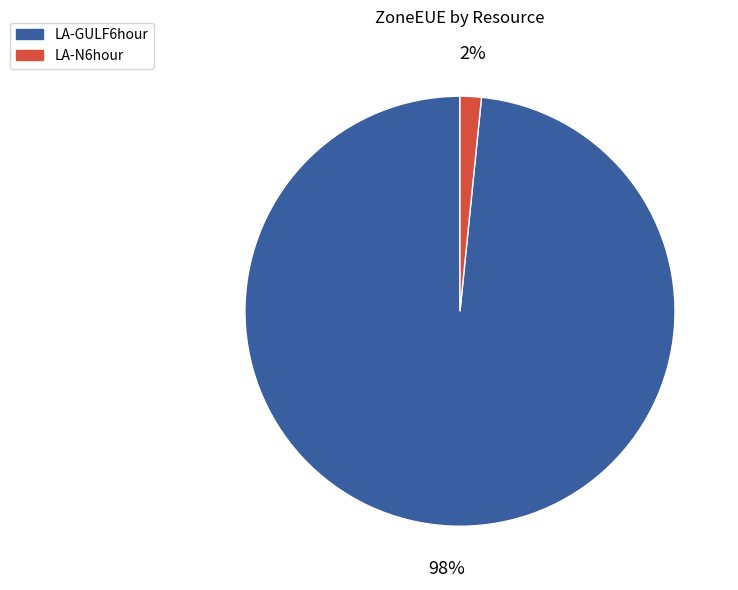

How many segments does this pie chart have?

2